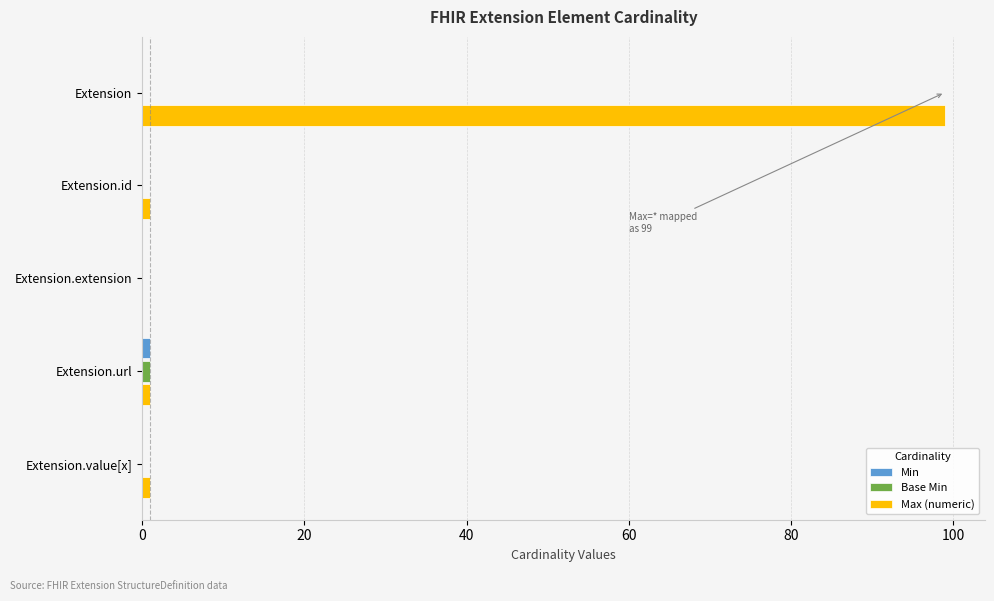

The Max (numeric) series shows -34 at Extension.extension. True or false?

False